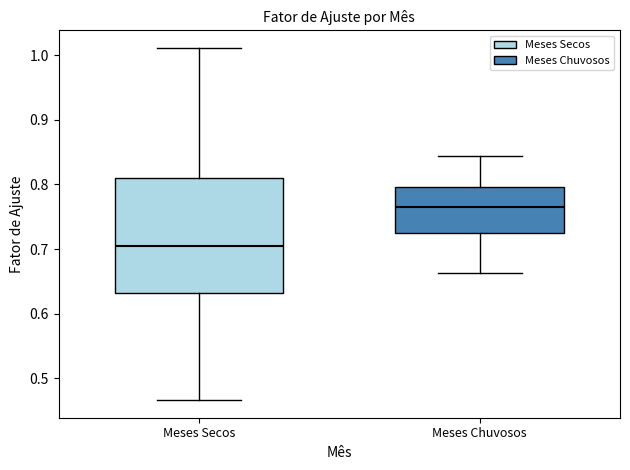

Where does the median line of the box for Meses Secos sit on the y-axis? The values are not printed on the chart, so give them approximately, as read against the axis.

0.71